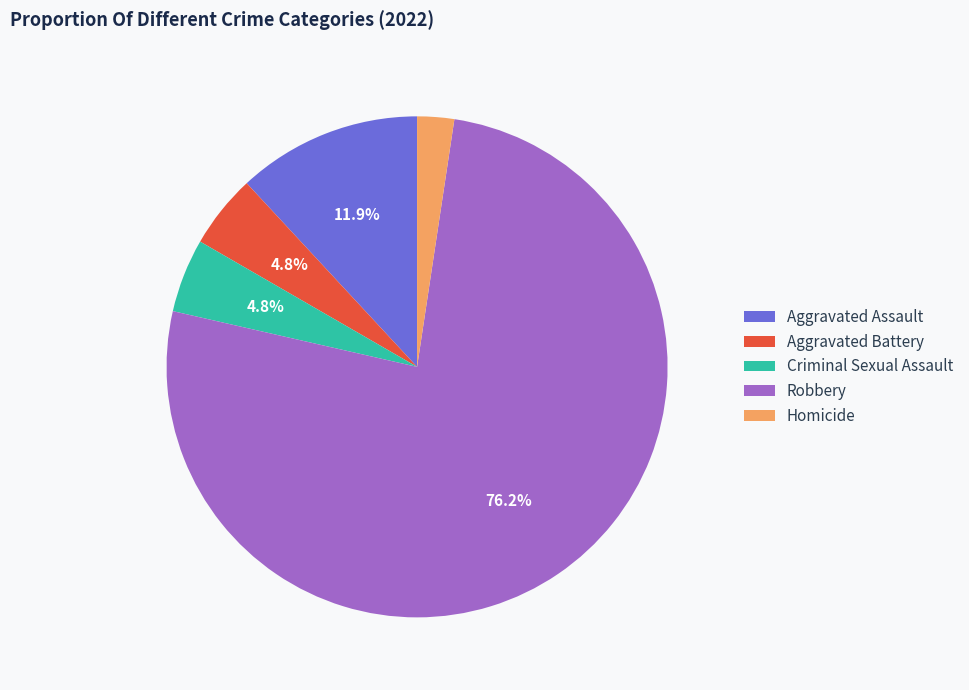

Combined, do Homicide and Criminal Sexual Assault account for over 50%?

No